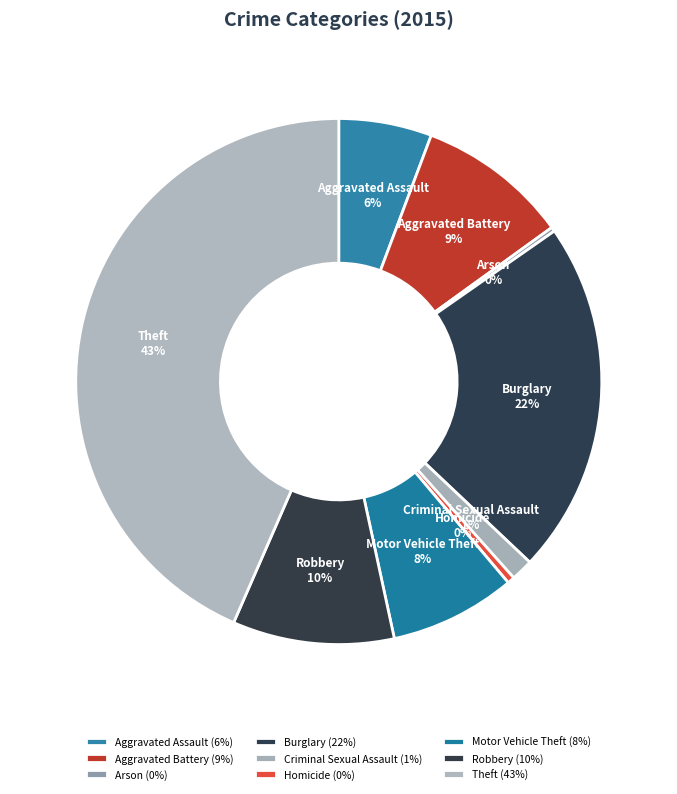

Which has a higher value, Criminal Sexual Assault or Robbery?

Robbery